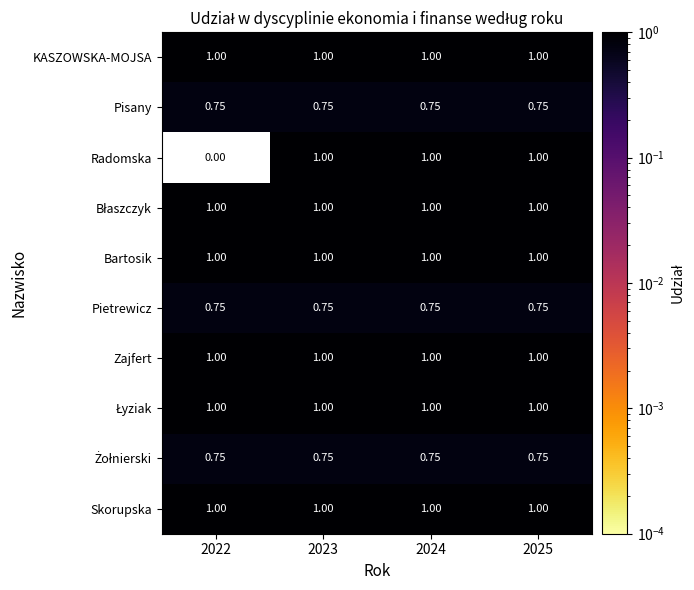

Which series has the largest range (max minus min)?

Radomska